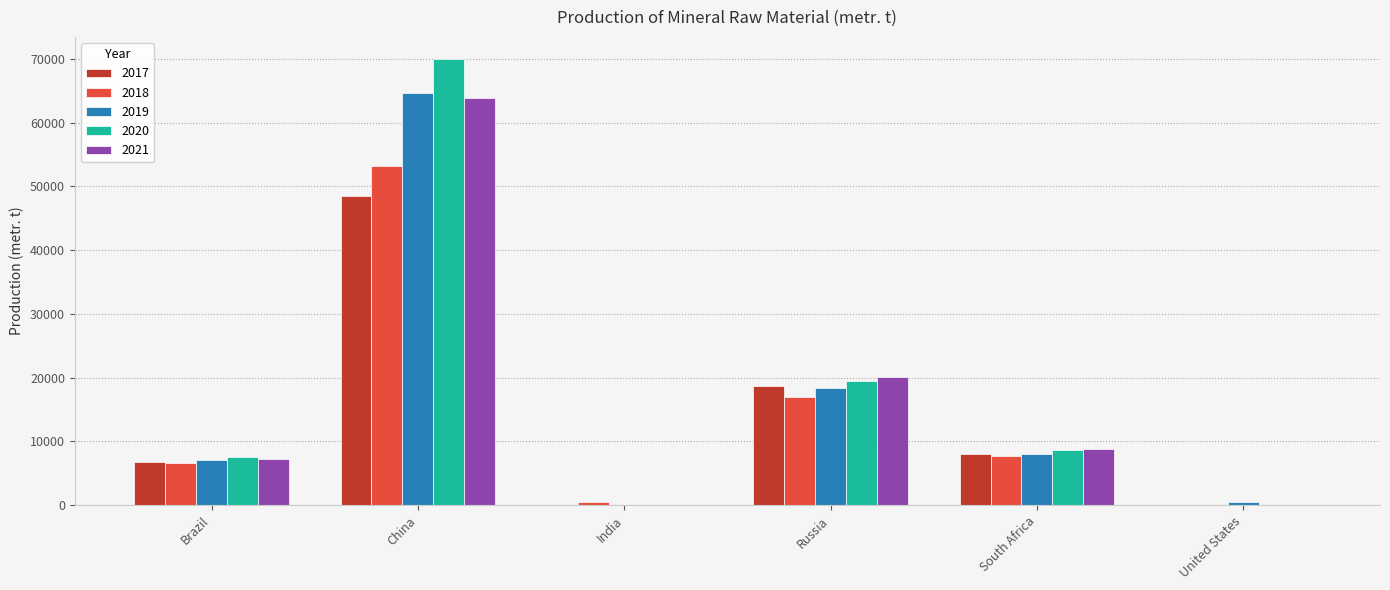

The 2021 series shows 0 at United States. True or false?

True